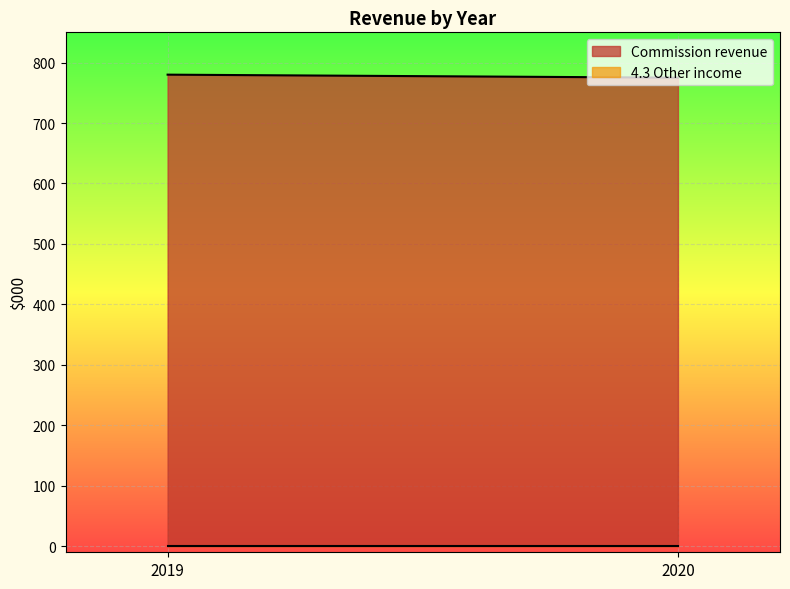

What is the value of the Commission revenue point at the 2nd from the left?

775